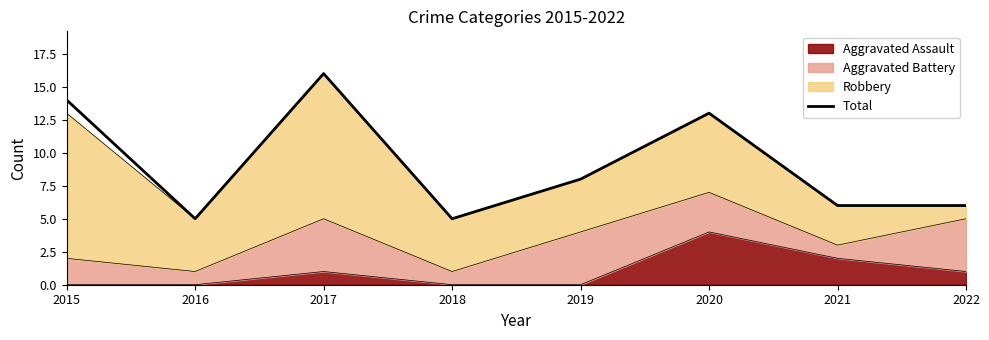

Rank the categories by value from highest to lowest.

2017, 2015, 2020, 2019, 2021, 2022, 2016, 2018